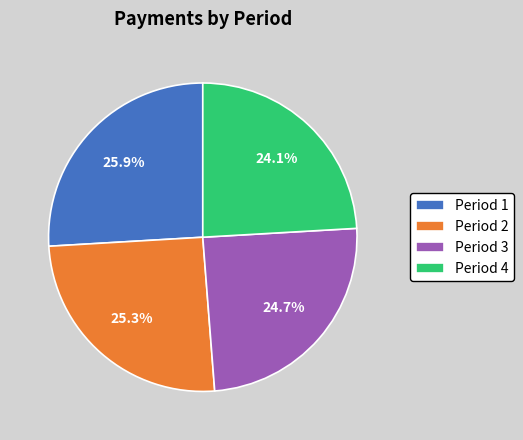

What is the ratio of the value at Period 1 to the value at Period 4?

1.1